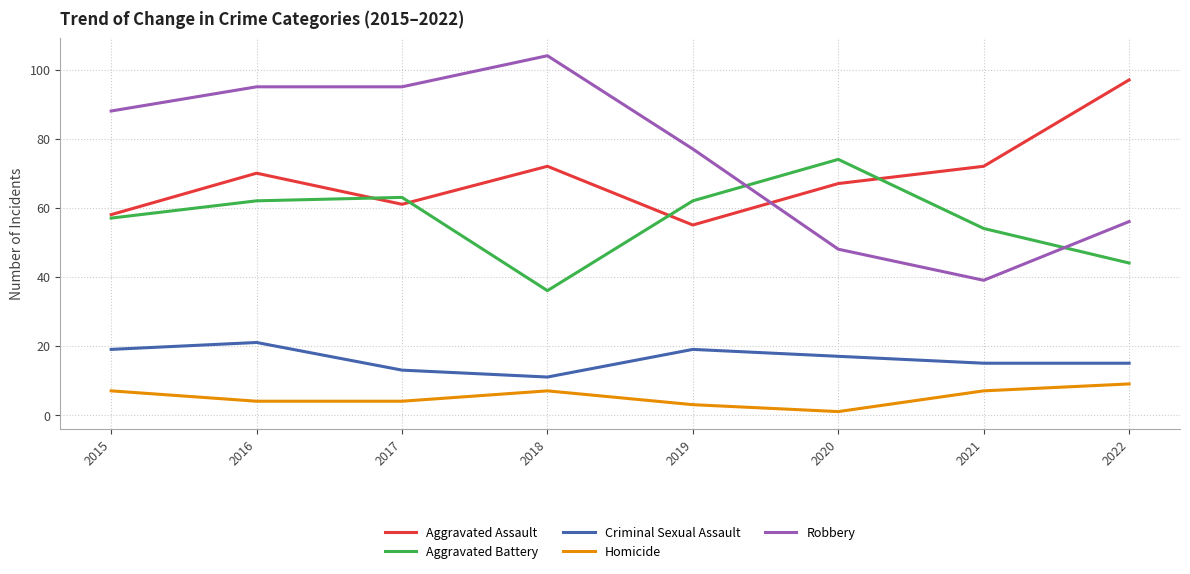

How many categories are shown in the chart?

8